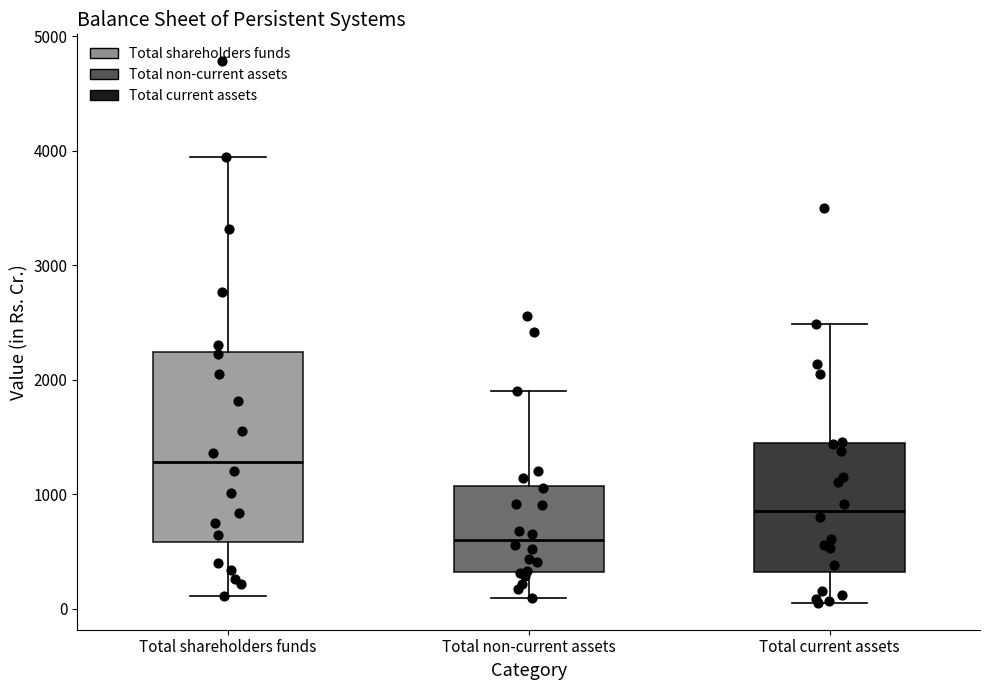

Which box's median line is the lowest?

Total non-current assets